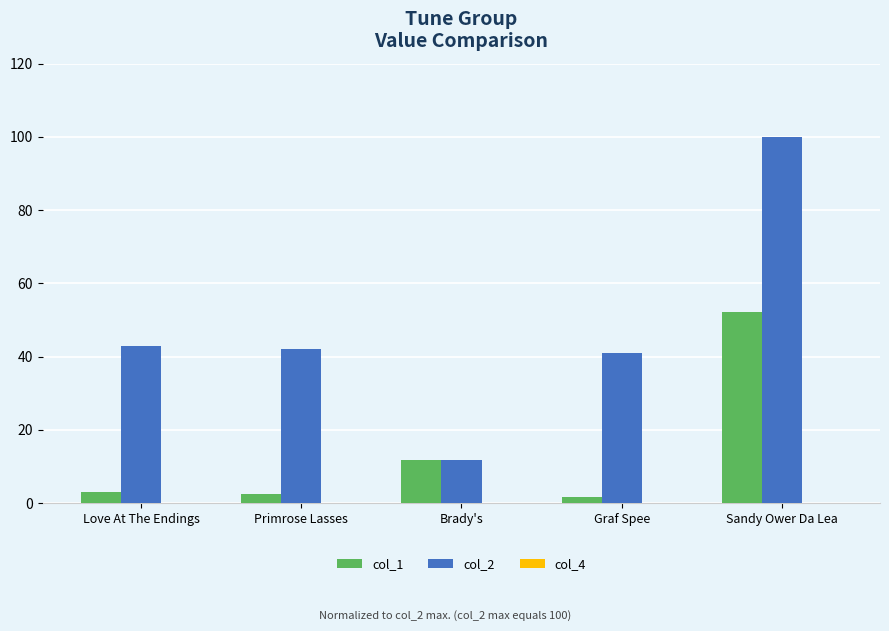

Which series has the largest total across all categories?

col_2